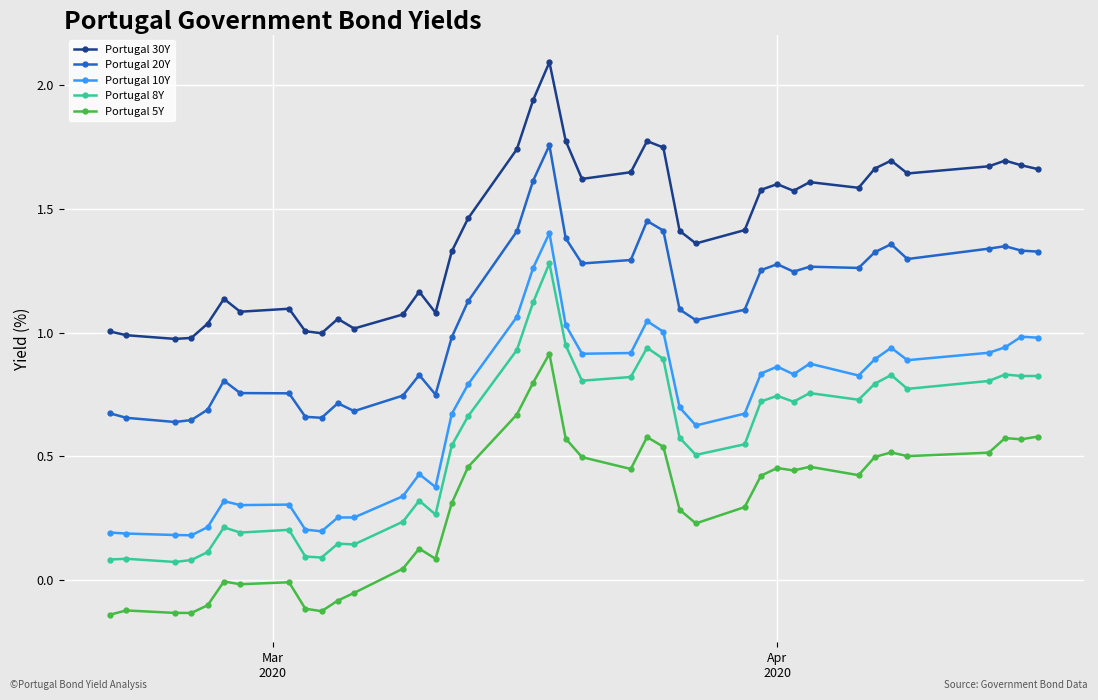

Which series has the widest spread of values?

Portugal 10Y